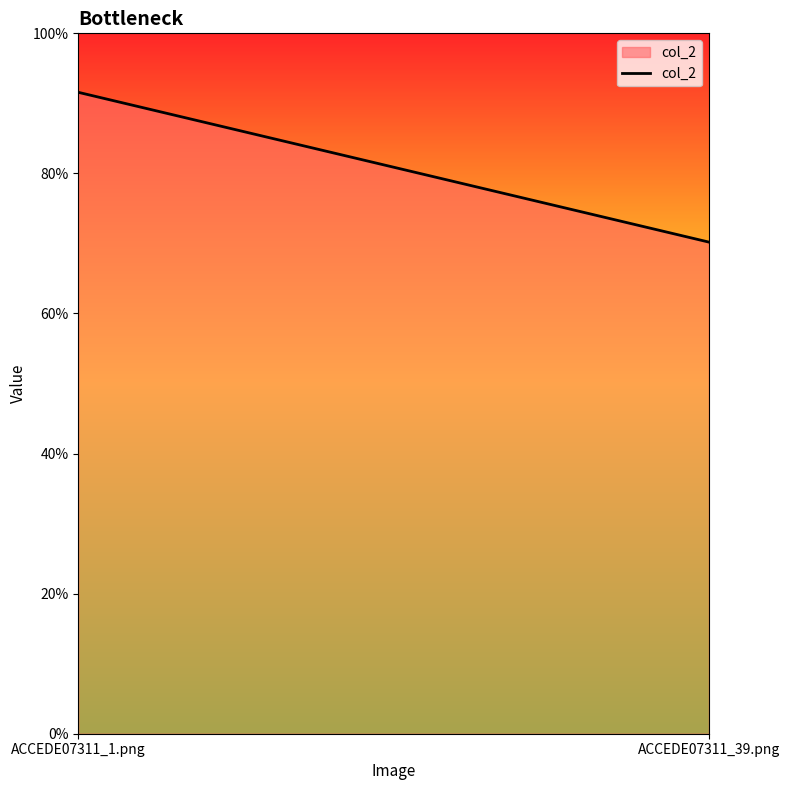

What value does the data have at ACCEDE07311_1.png?

0.9